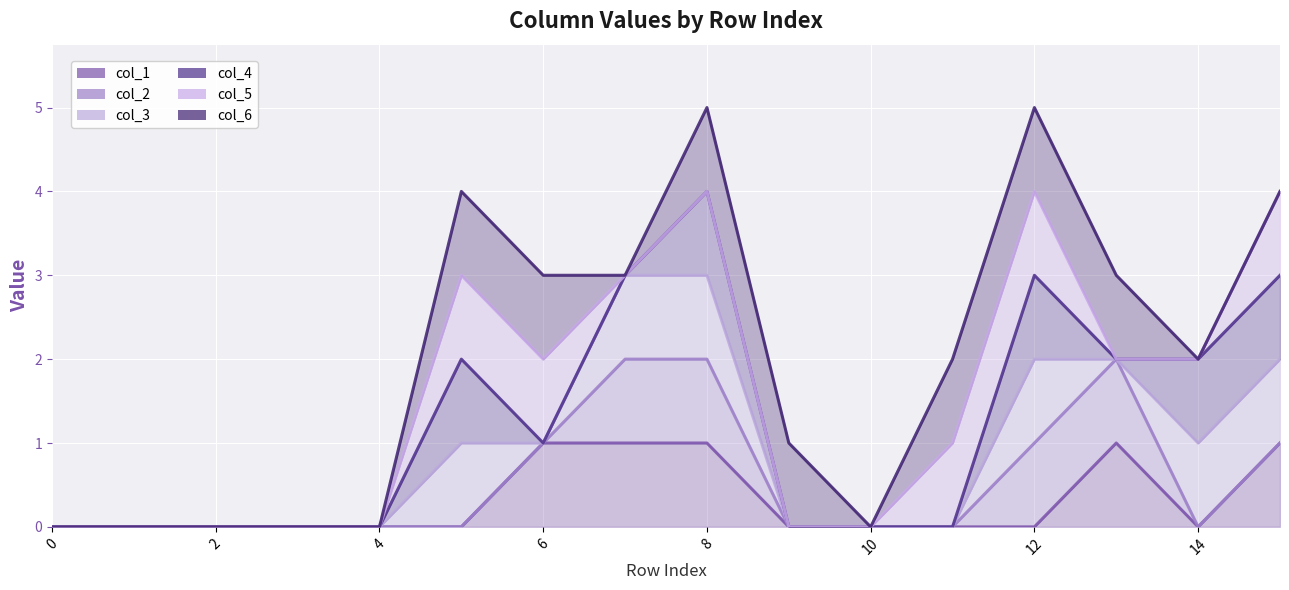

Which series has the widest spread of values?

col_6 line